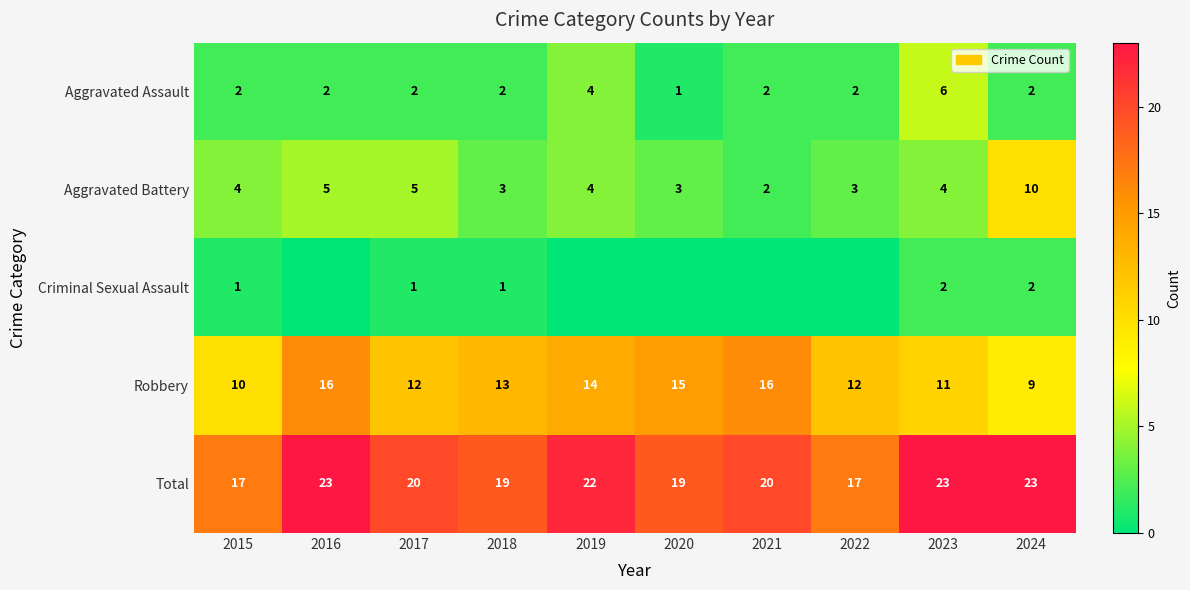

What is the difference between the highest and lowest values at 2015?

16